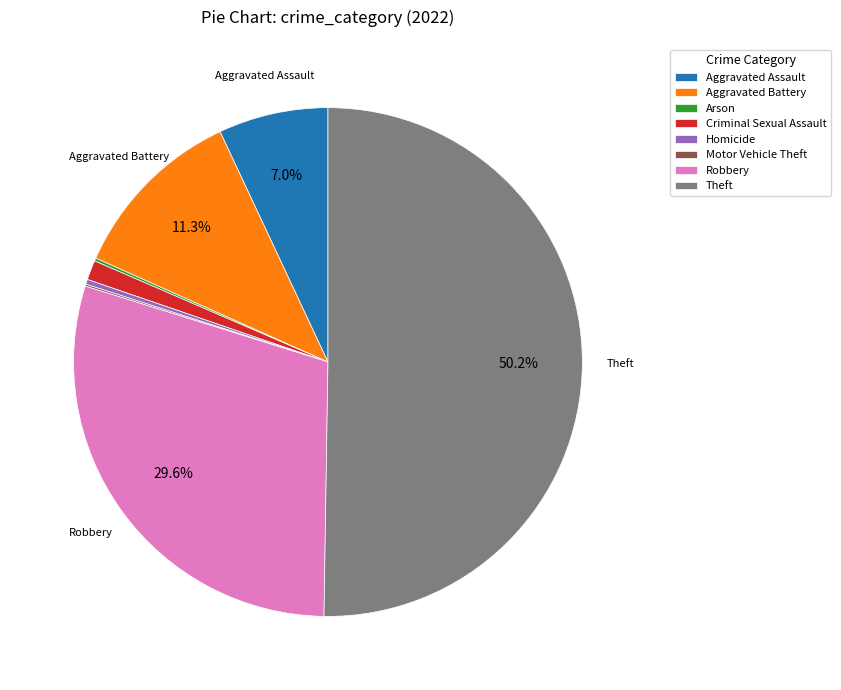

Which slice is the largest?

Theft